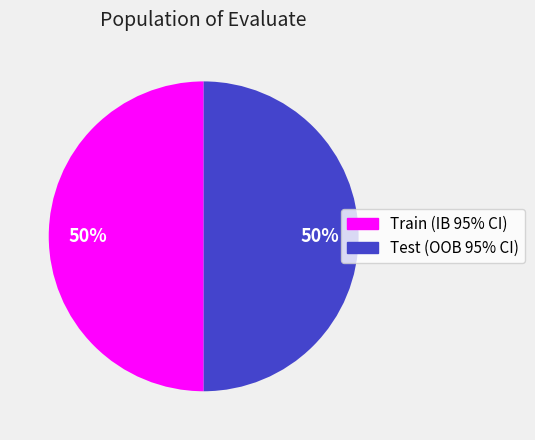

The Train (IB 95% CI) slice represents 6% of the pie. True or false?

False